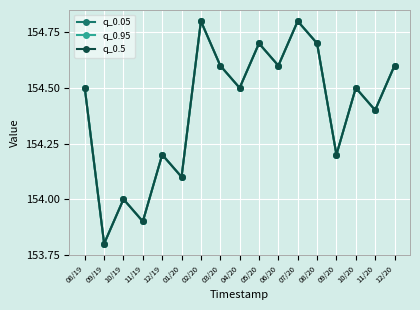

The q_0.5 series shows 212.1 at 08/20. True or false?

False